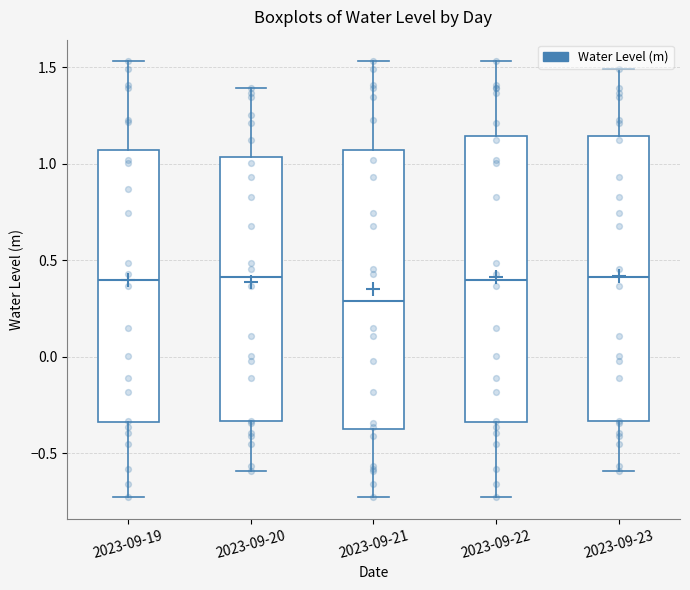

Reading left to right, transcribe this box plot: for each box, give where its median line is, the range the box spans, and where its two whiskers end, as read against the y-axis. The values are not printed on the chart, so give them approximately, as read against the axis.

2023-09-19: median 0.40, box -0.35 to 1.05, whiskers -0.75 to 1.55
2023-09-20: median 0.40, box -0.35 to 1.05, whiskers -0.60 to 1.40
2023-09-21: median 0.30, box -0.40 to 1.05, whiskers -0.75 to 1.55
2023-09-22: median 0.40, box -0.35 to 1.15, whiskers -0.75 to 1.55
2023-09-23: median 0.40, box -0.35 to 1.15, whiskers -0.60 to 1.50